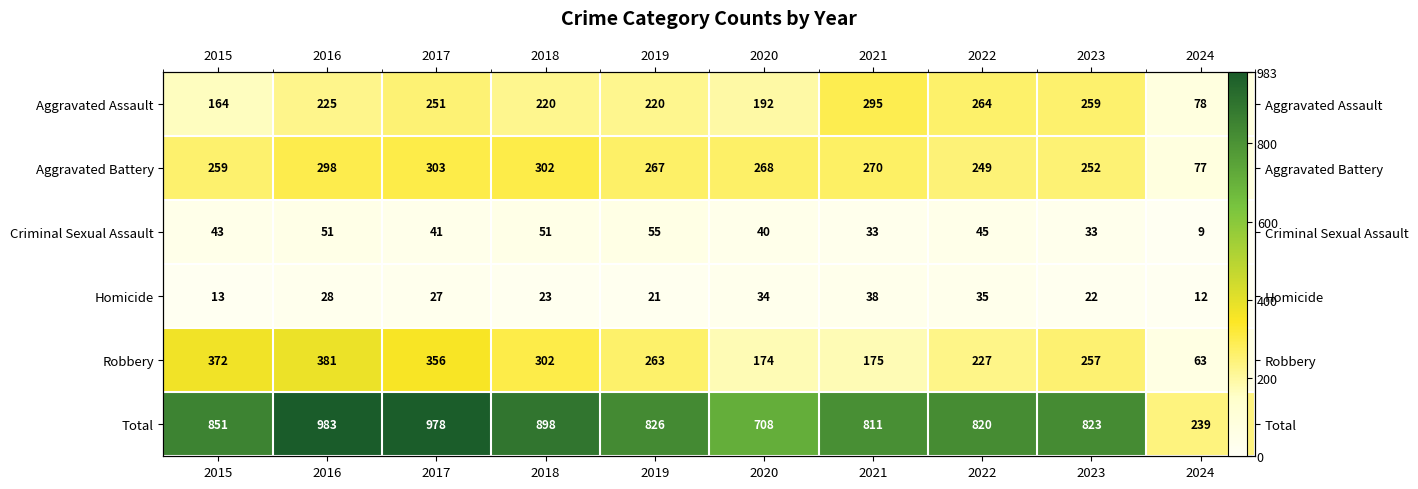

At which category does the chart reach its minimum across all series?

2024